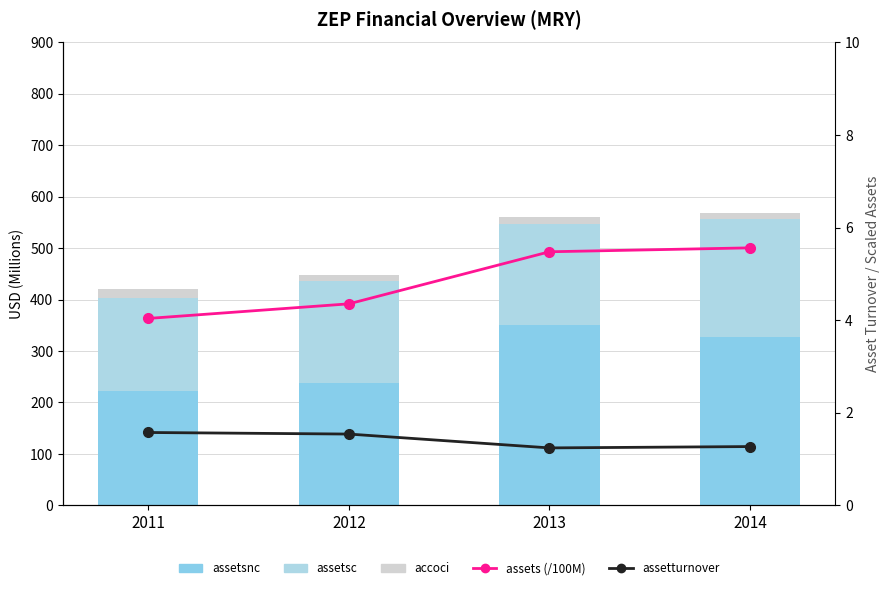

What is the difference between the maximum and minimum values in the assetsnc series?

129.5